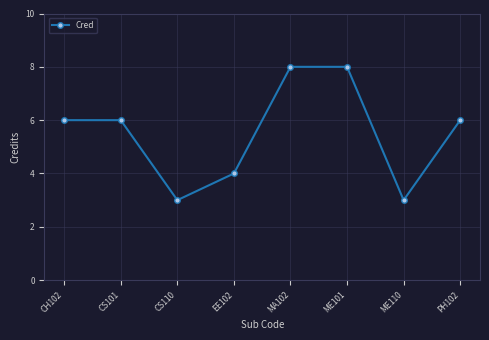

Approximately how many times larger is the value at PH102 compared to EE102?

1.5